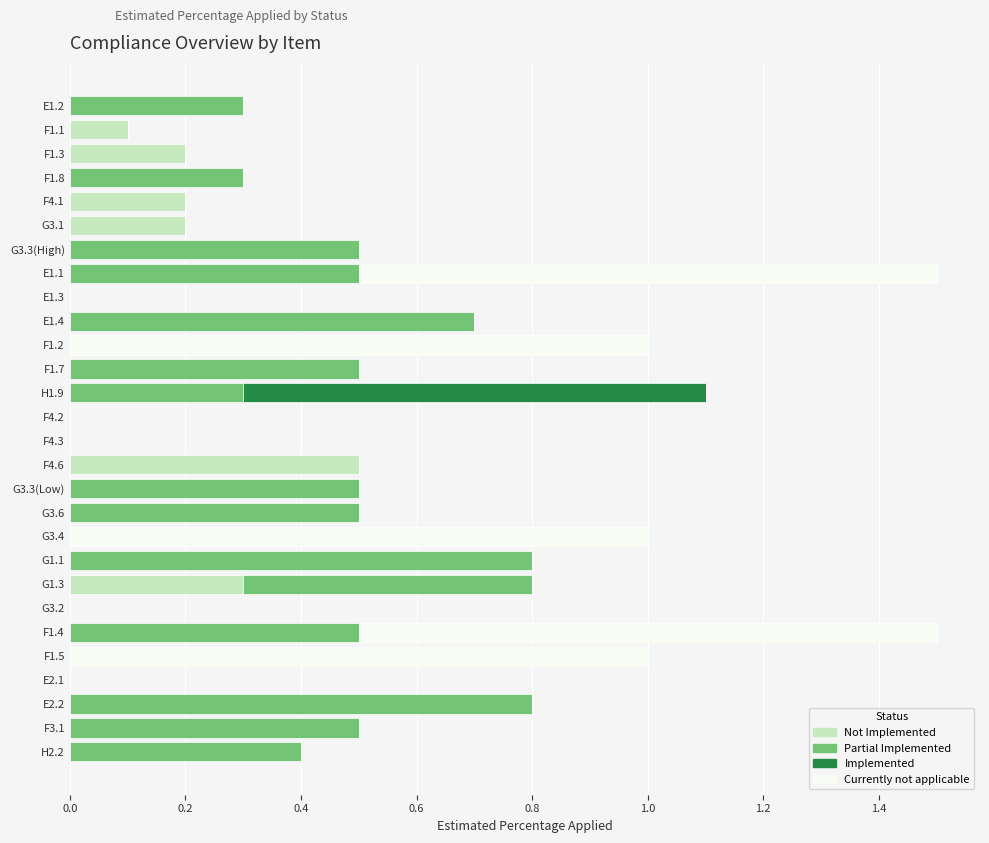

What is the total value across all series at F1.2?

1.0